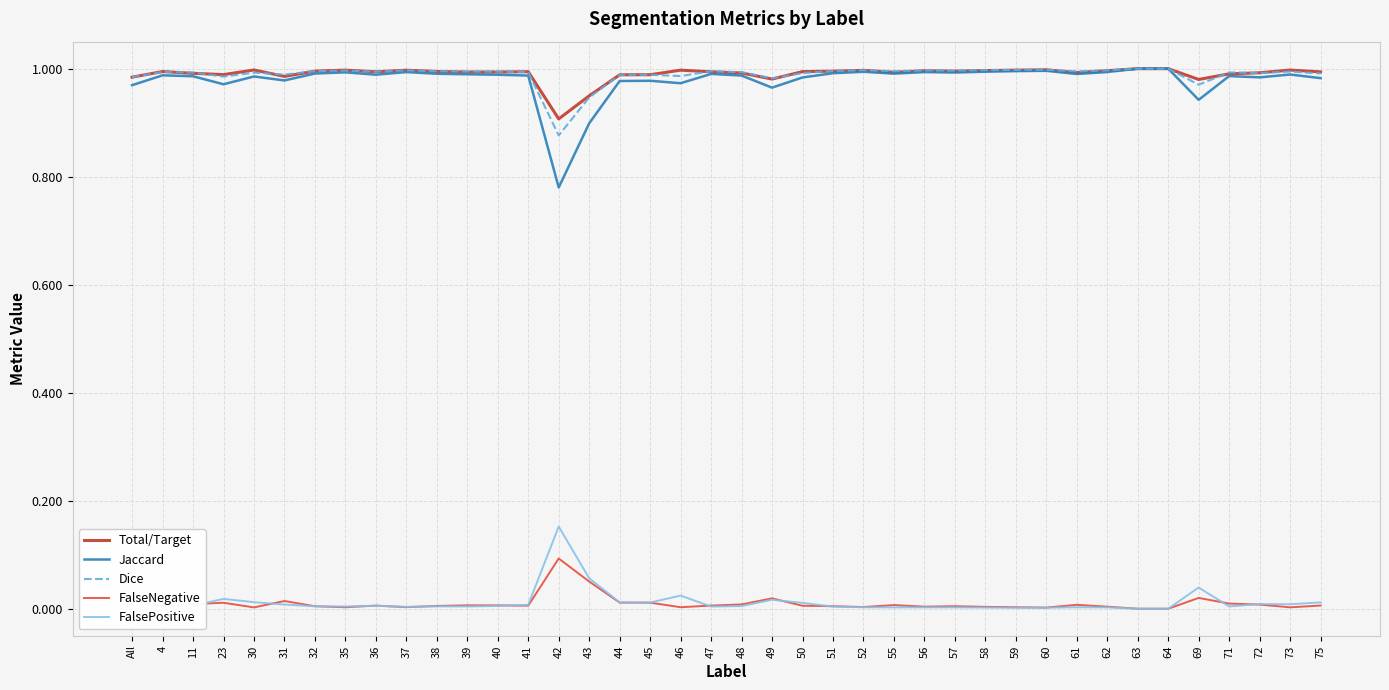

What position from the left is 59?

30